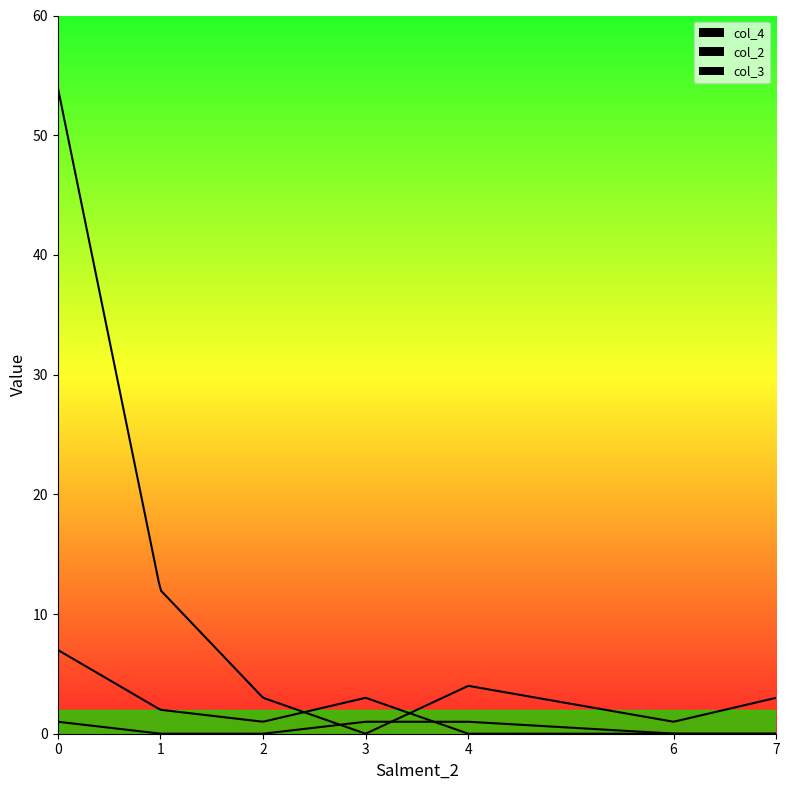

Where is the first local maximum for col_4?

4